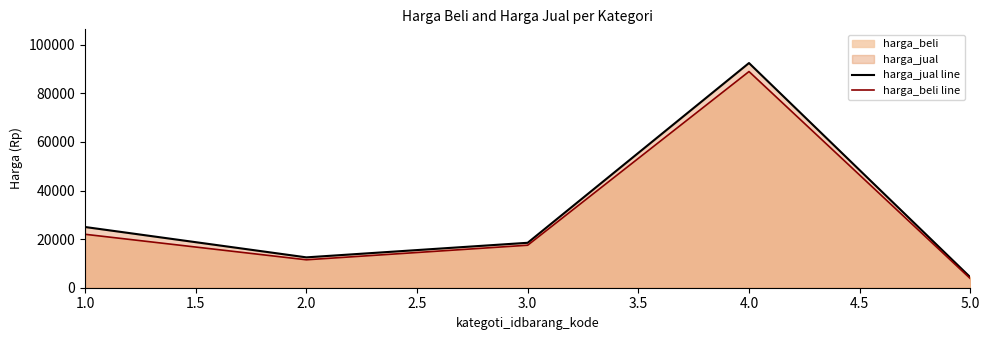

Does the chart display data point markers on the line(s)?

No